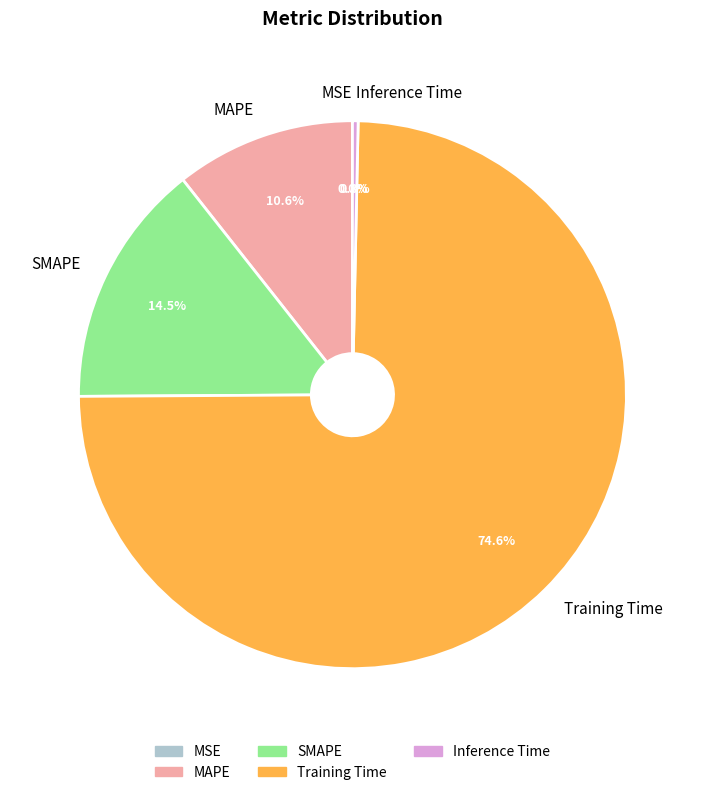

What portion of the pie excludes Inference Time?

99.7%